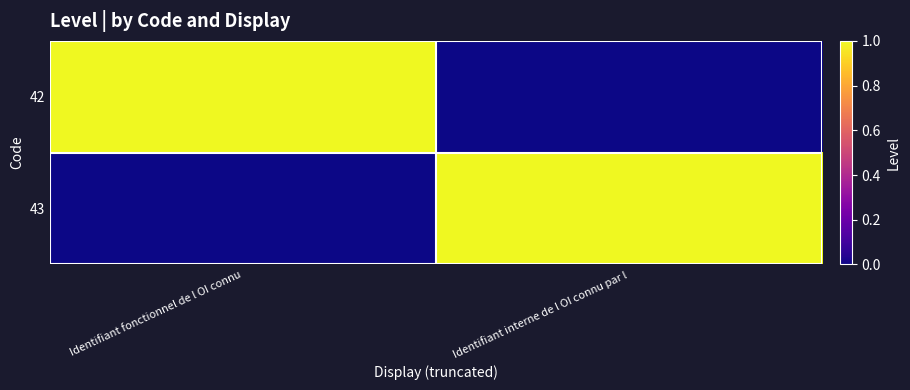

Rank the series by their maximum value, from highest to lowest.

42, 43